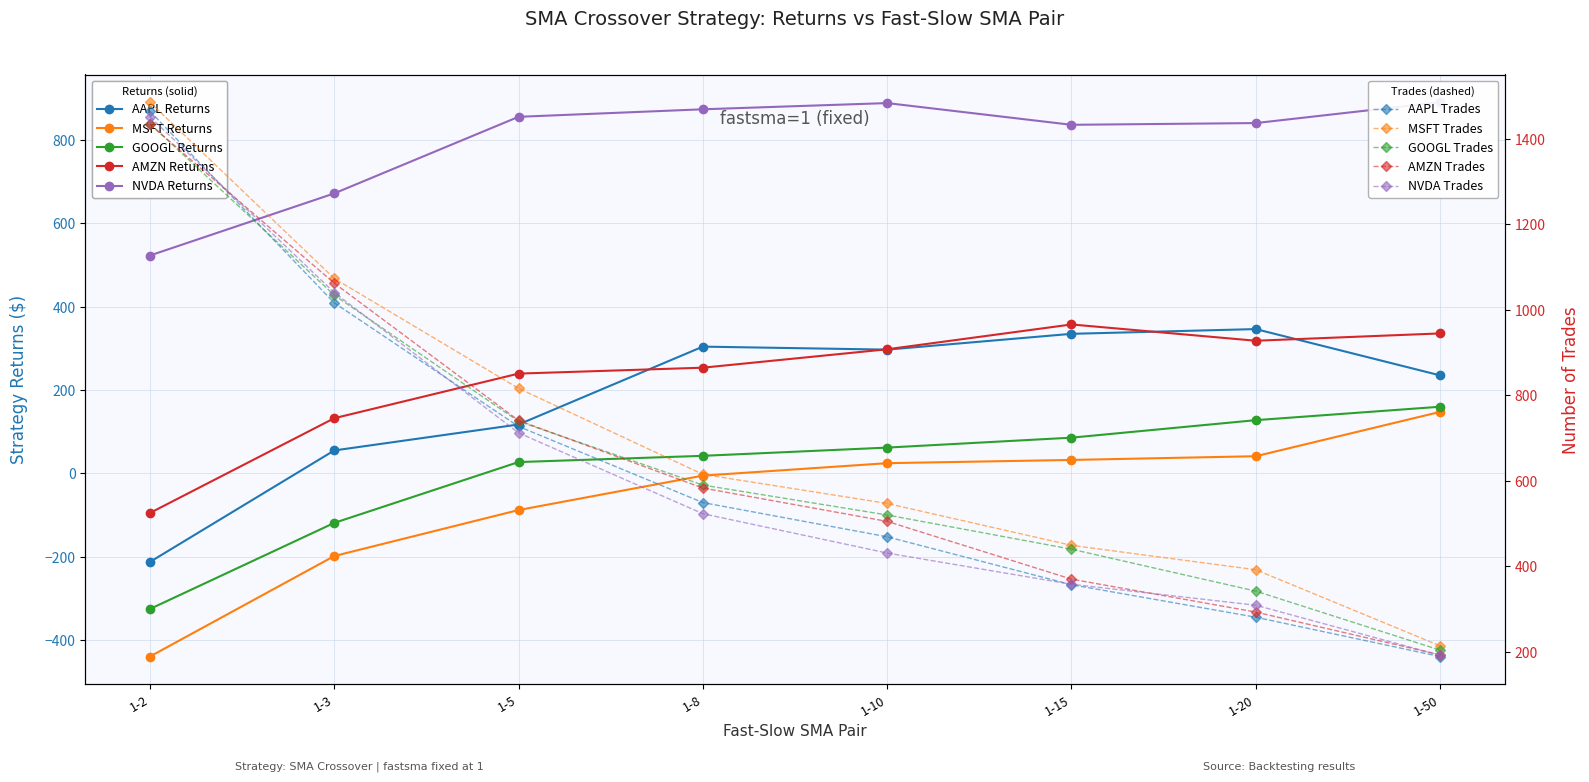

What is the sum of the NVDA values at 1-3 and 1-5?

1527.1